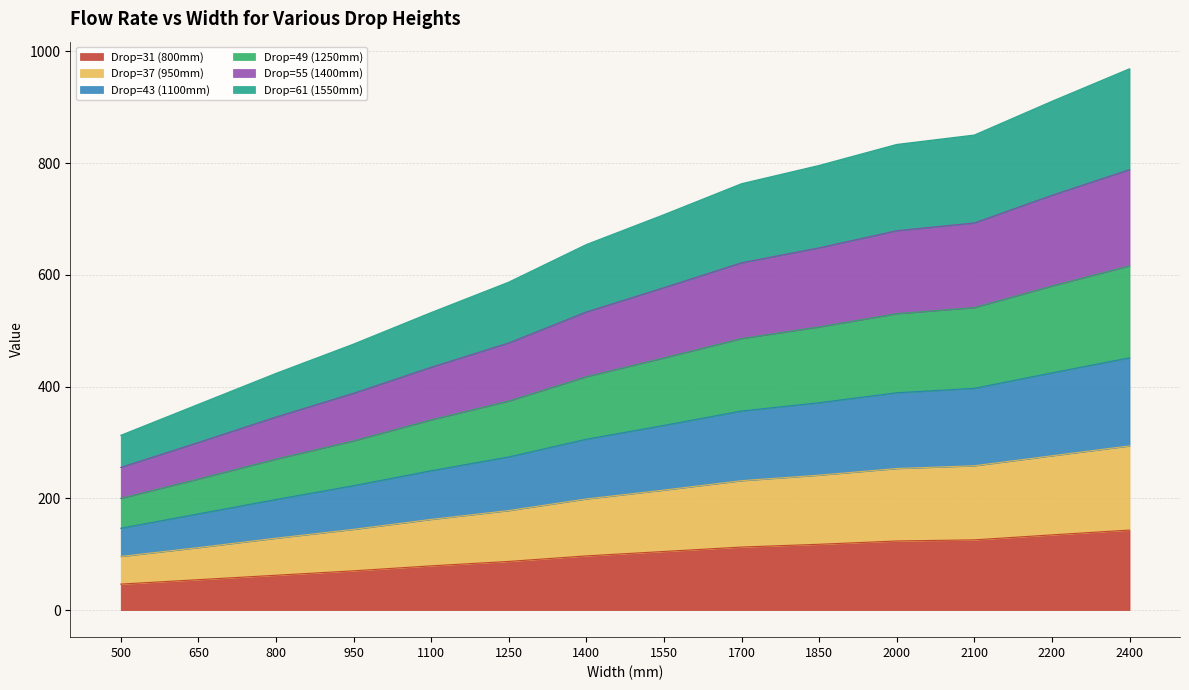

What is the highest value of the Drop=31 (800mm) series?

143.2